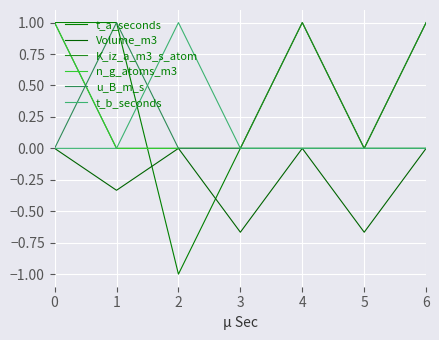

True or false: t_a_seconds has more than 1 interior local peaks.

False